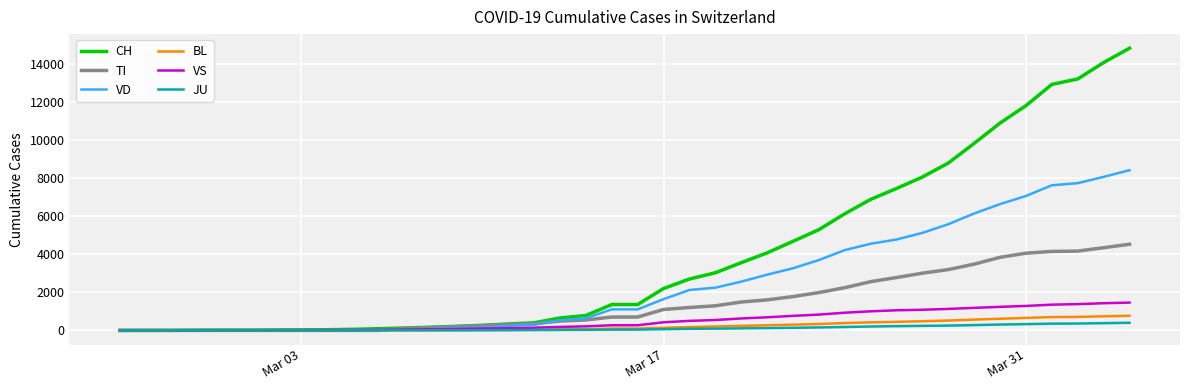

What is the difference between the maximum and minimum values in the VD series?

8415